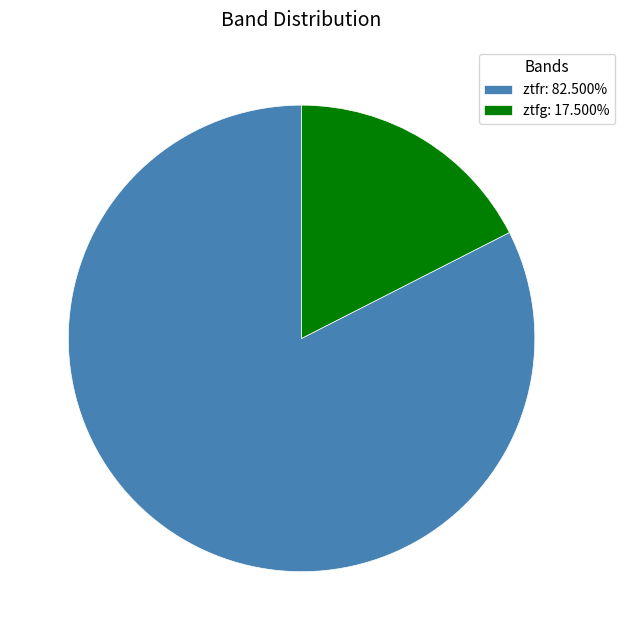

Approximately how many times larger is the value at ztfr: 82.500% compared to ztfg: 17.500%?

4.7